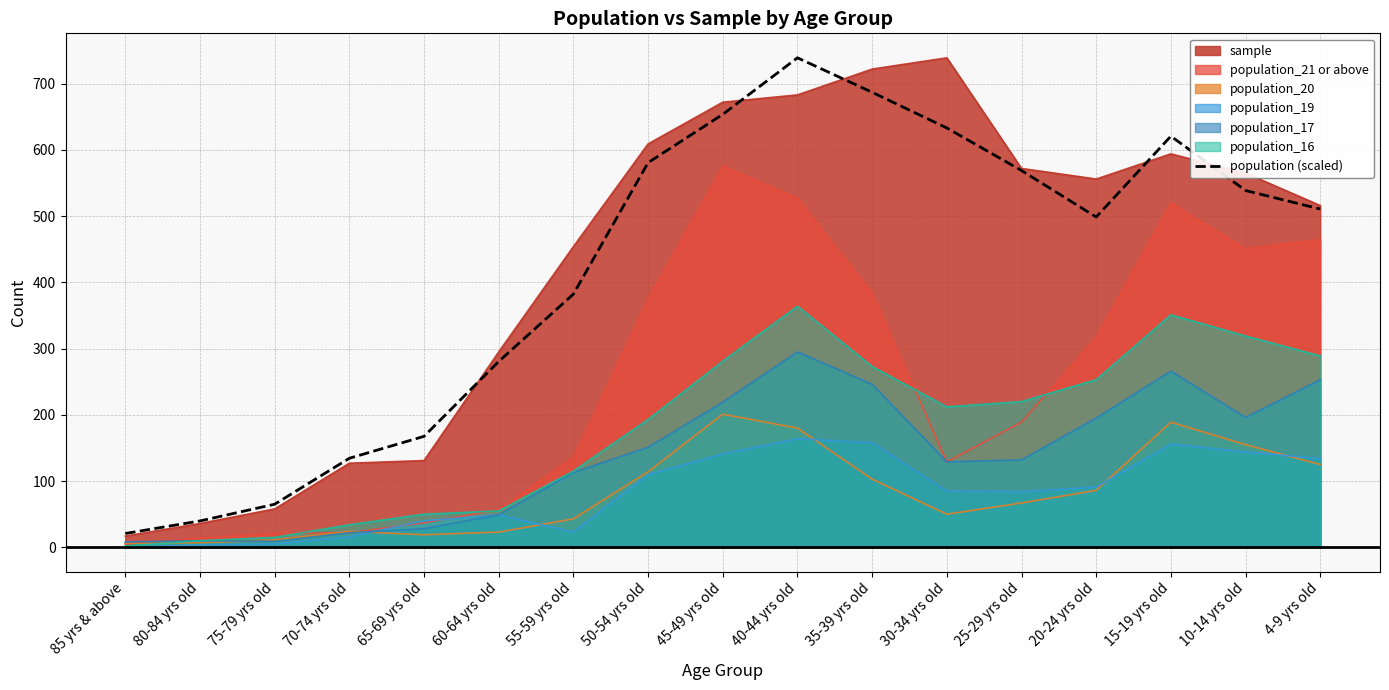

What is the minimum value shown in the chart?

0.0